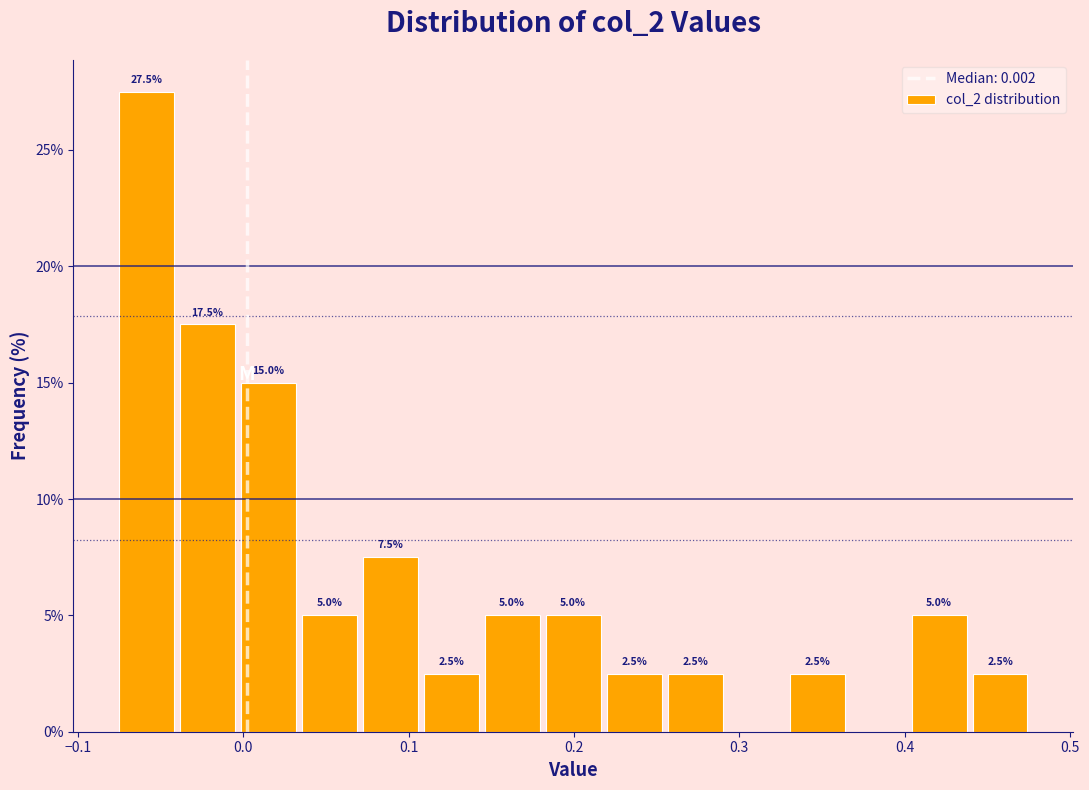

Around what value on the x-axis is the tallest bar? Give the approximate position of its centre, as read against the axis.

-0.06